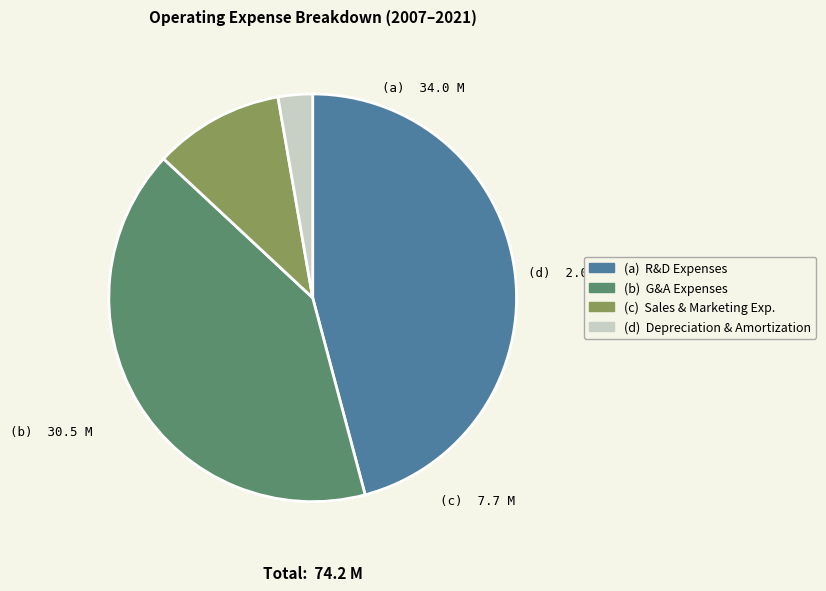

How many segments does this pie chart have?

4